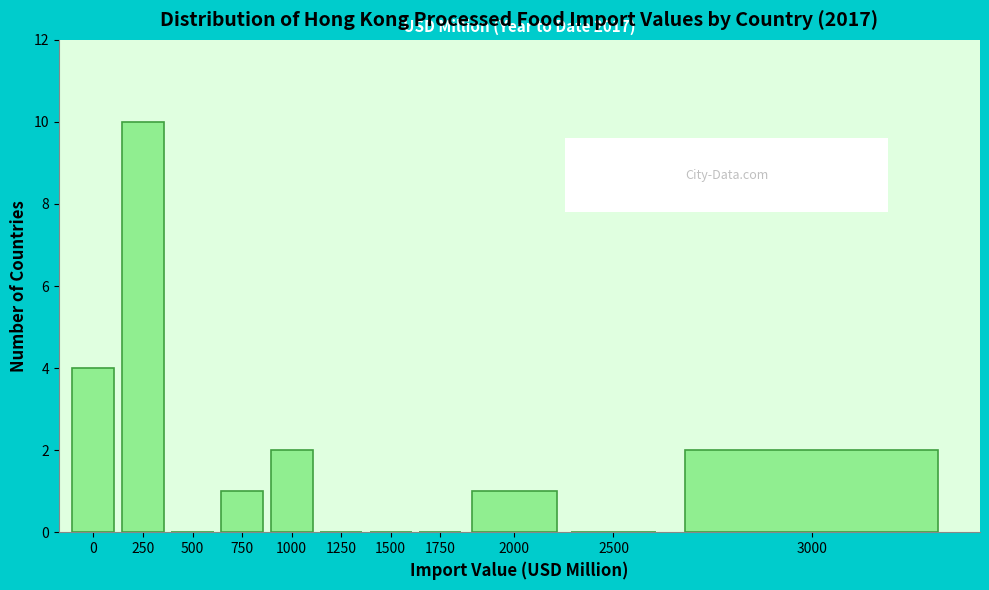

Reading right to left, list all the values displayed in this chart.

3000=2	2500=0	2000=1	1750=0	1500=0	1250=0	1000=2	750=1	500=0	250=10	0=4